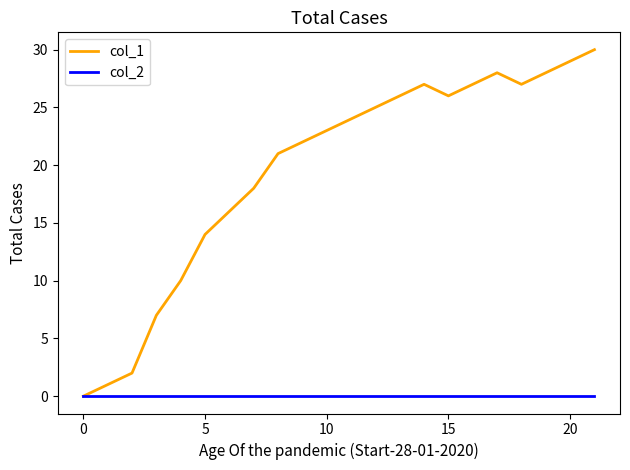

Which series has the largest range (max minus min)?

col_1